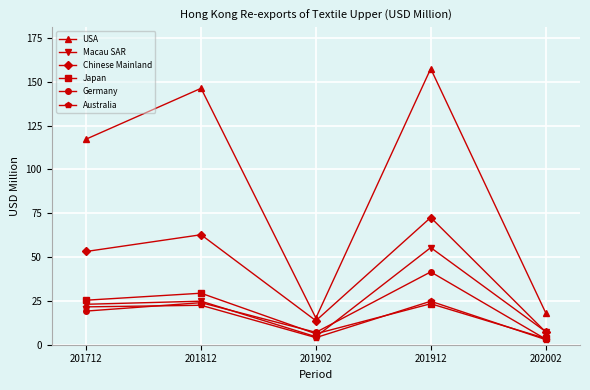

Which category has the highest value in the Australia series?

201912